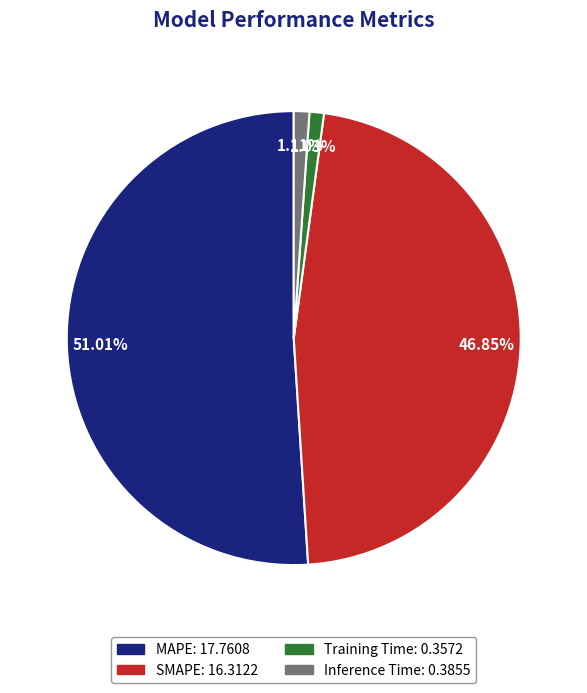

The MAPE slice represents 40% of the pie. True or false?

False